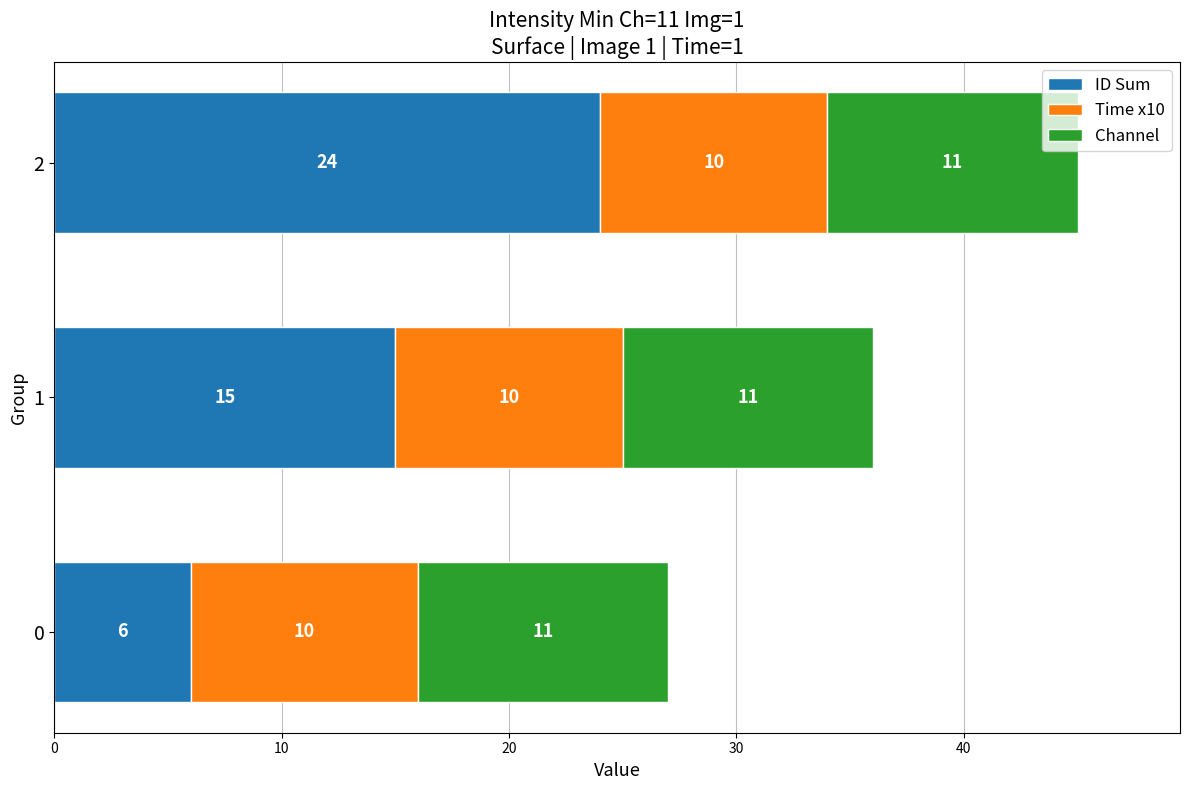

What is the difference between the maximum and minimum values in the ID Sum series?

18